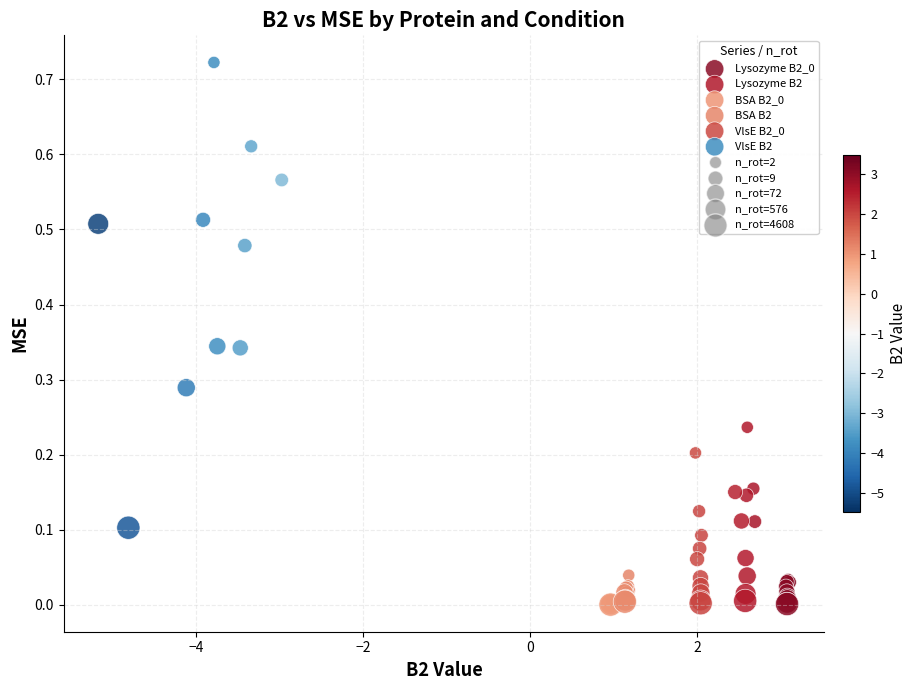

Which series contains the highest Y value?

VlsE B2